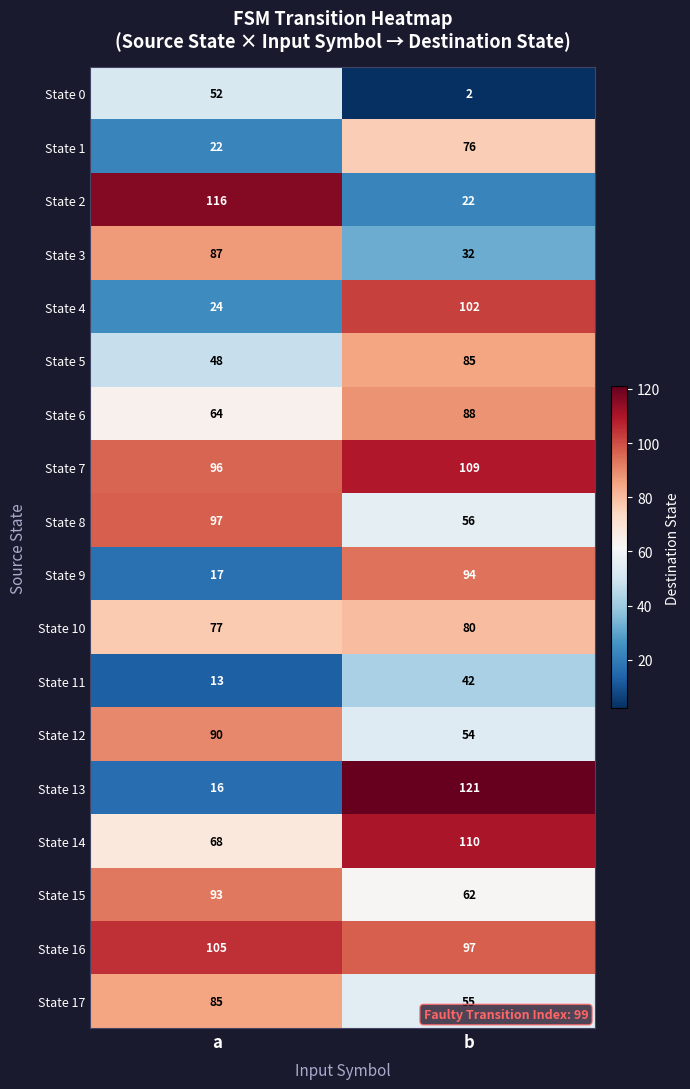

The value of State 4 at b is 102. True or false?

True